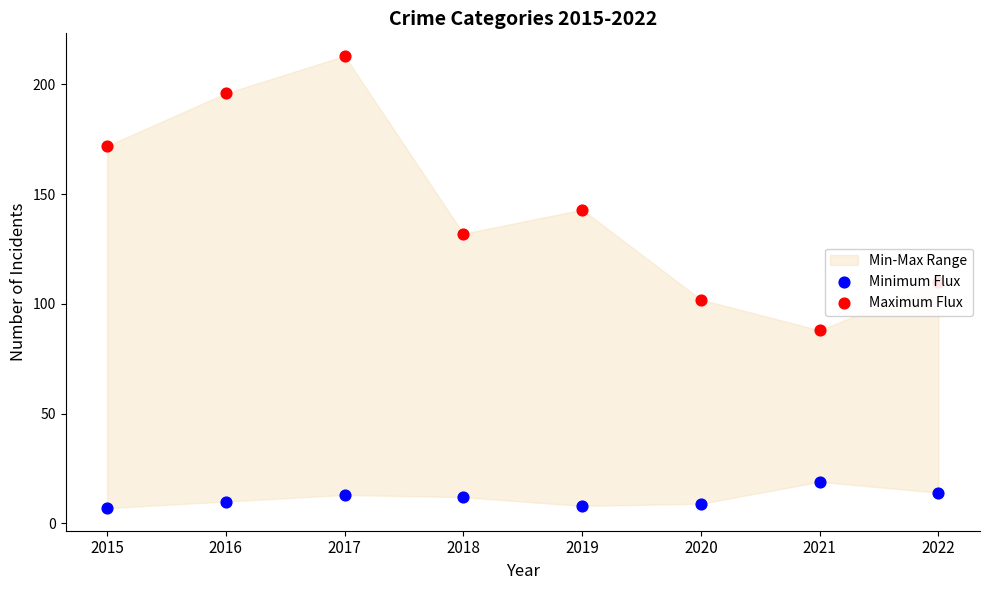

At which category is the sum across all series the highest?

2017